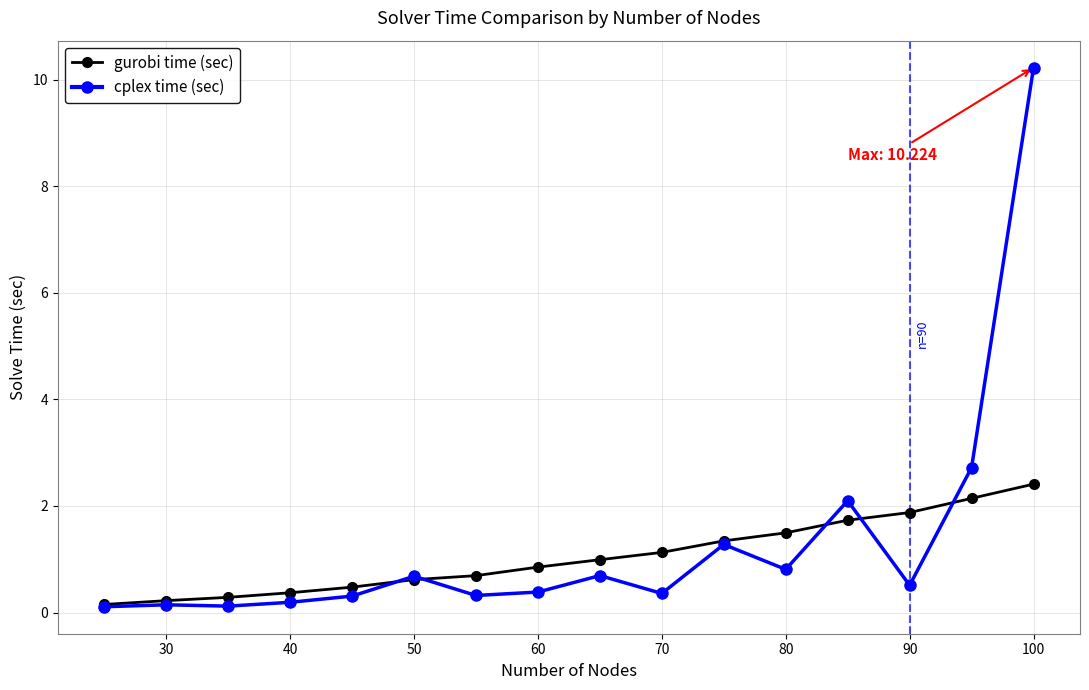

What is the value of the gurobi time (sec) point at the 9th from the left?

1.0